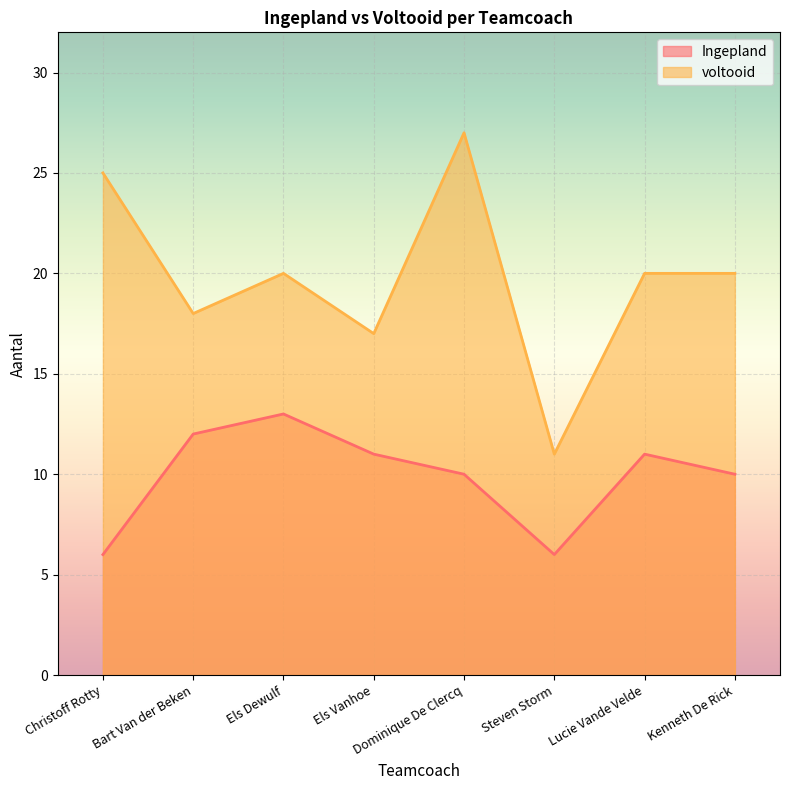

How many interior local peaks does the voltooid series have?

2